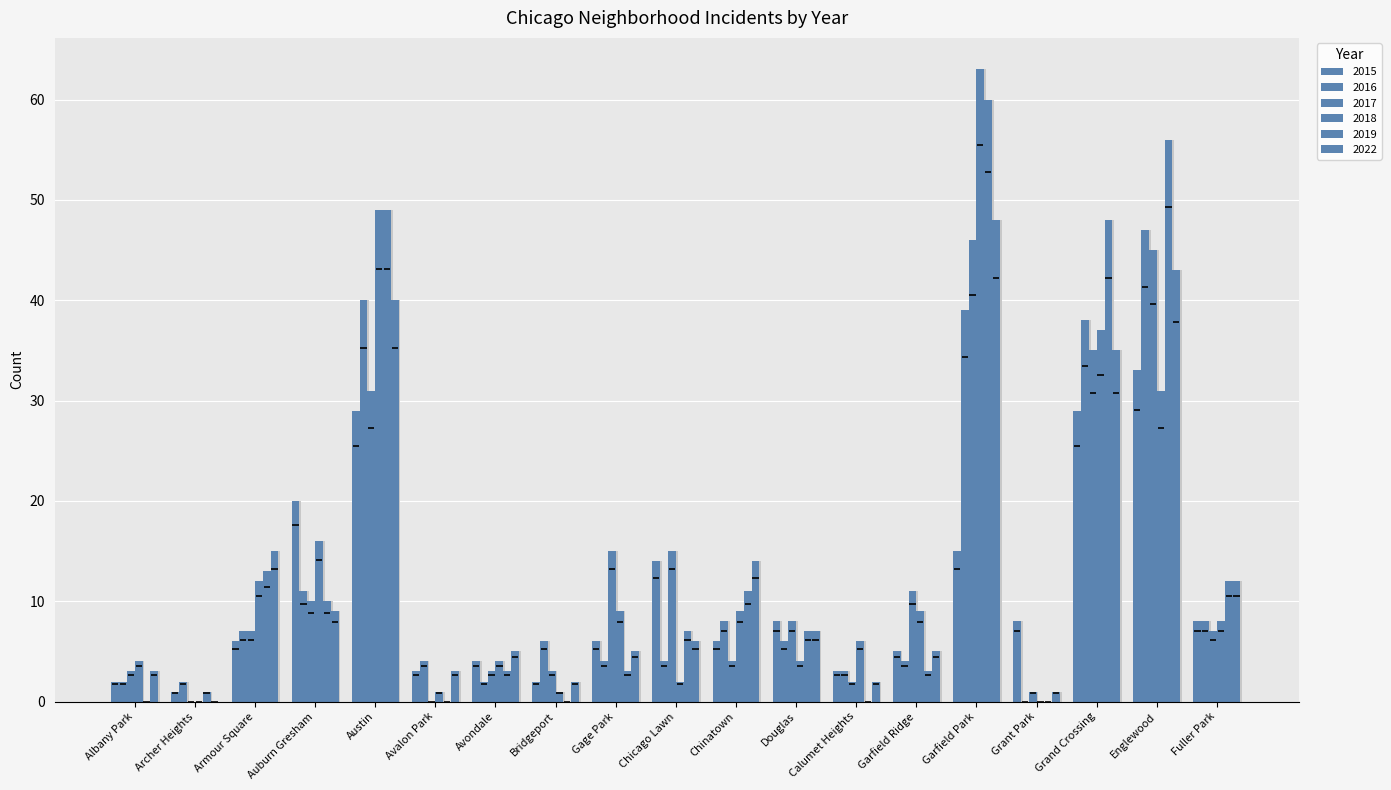

Which series changed the most between Avondale and Garfield Ridge?

2017